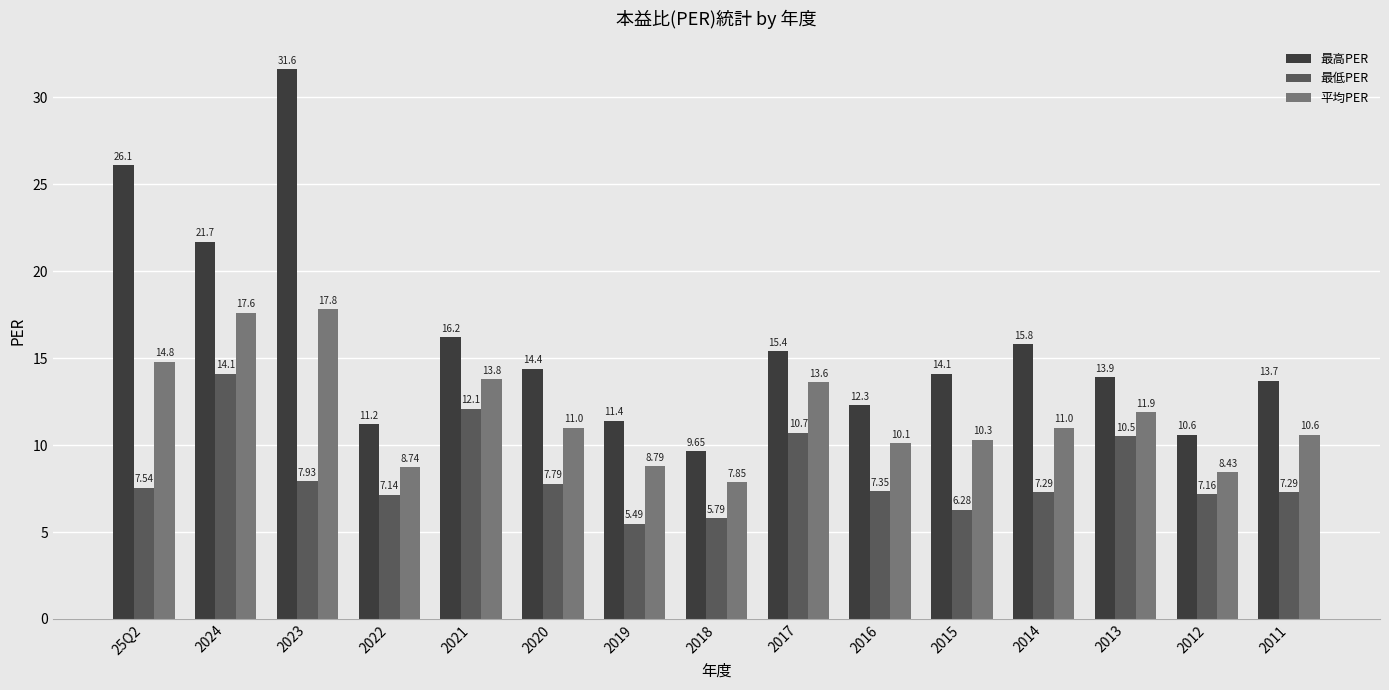

What is the value of the 平均PER bar at the 1st from the left?

14.8